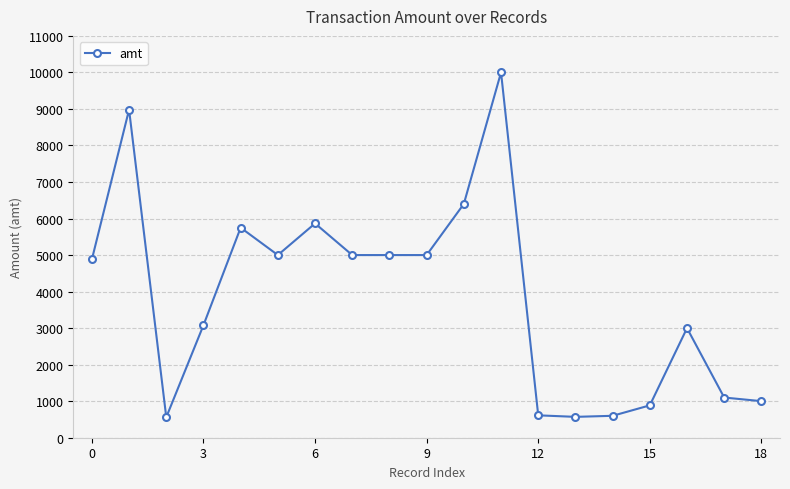

What is the average value?

3857